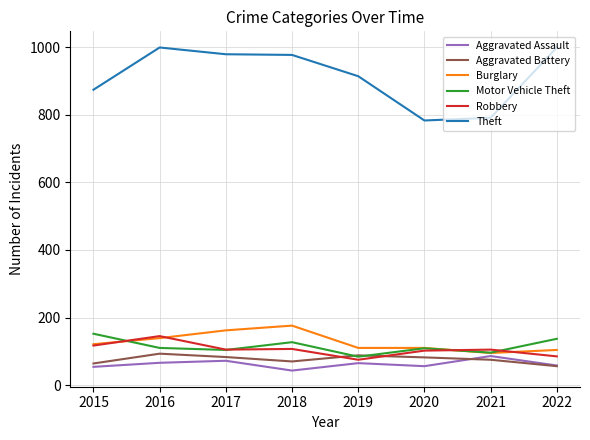

What is the lowest value of the Robbery series?

75